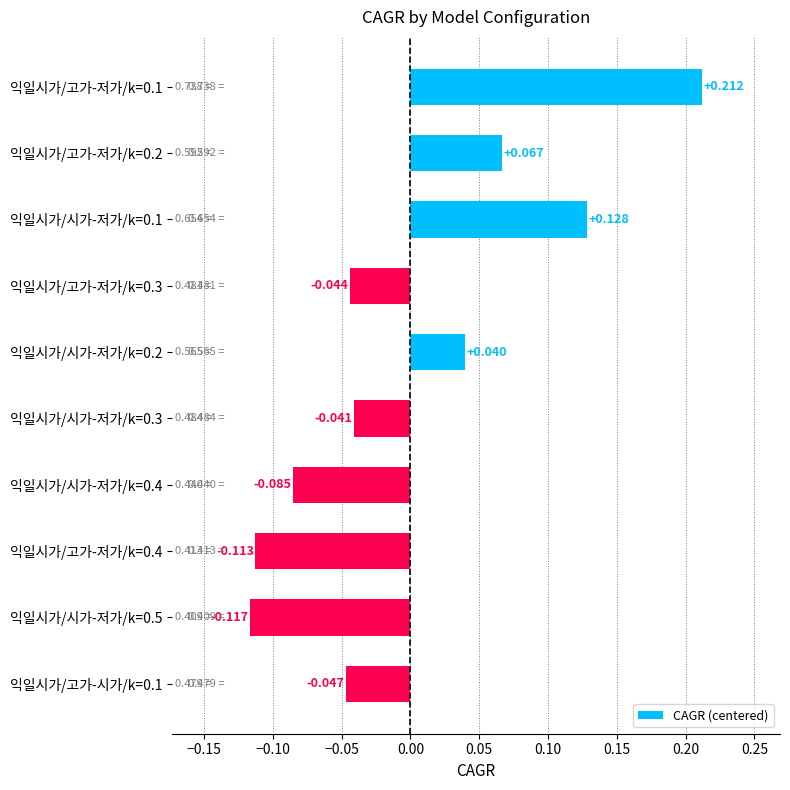

List the labels in order of value, largest first.

익일시가/고가-저가/k=0.1, 익일시가/시가-저가/k=0.1, 익일시가/고가-저가/k=0.2, 익일시가/시가-저가/k=0.2, 익일시가/시가-저가/k=0.3, 익일시가/고가-저가/k=0.3, 익일시가/고가-시가/k=0.1, 익일시가/시가-저가/k=0.4, 익일시가/고가-저가/k=0.4, 익일시가/시가-저가/k=0.5